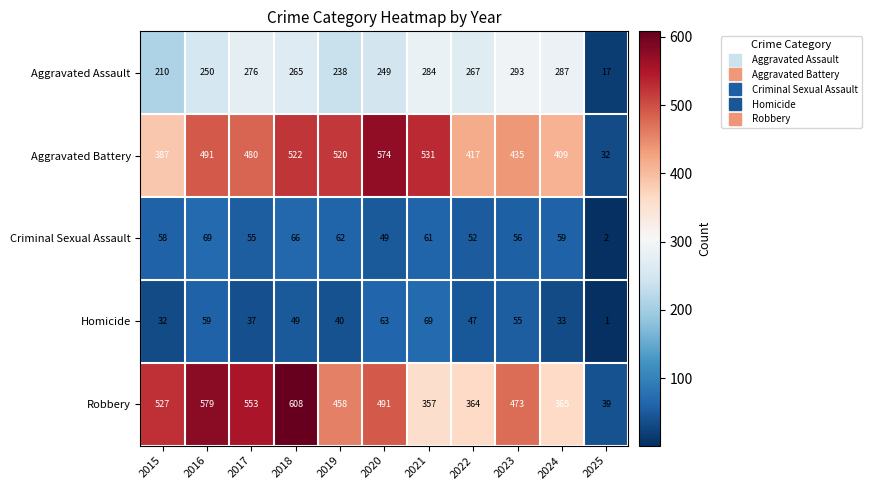

What is the maximum value shown in the chart?

608